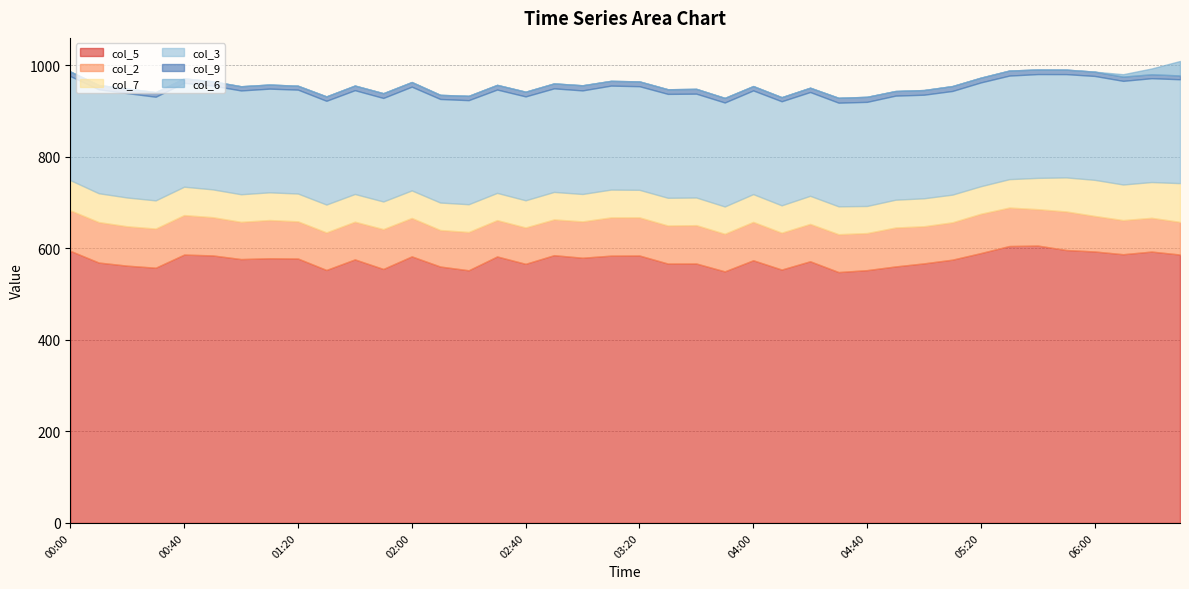

How many values in the col_9 series exceed 10?

18